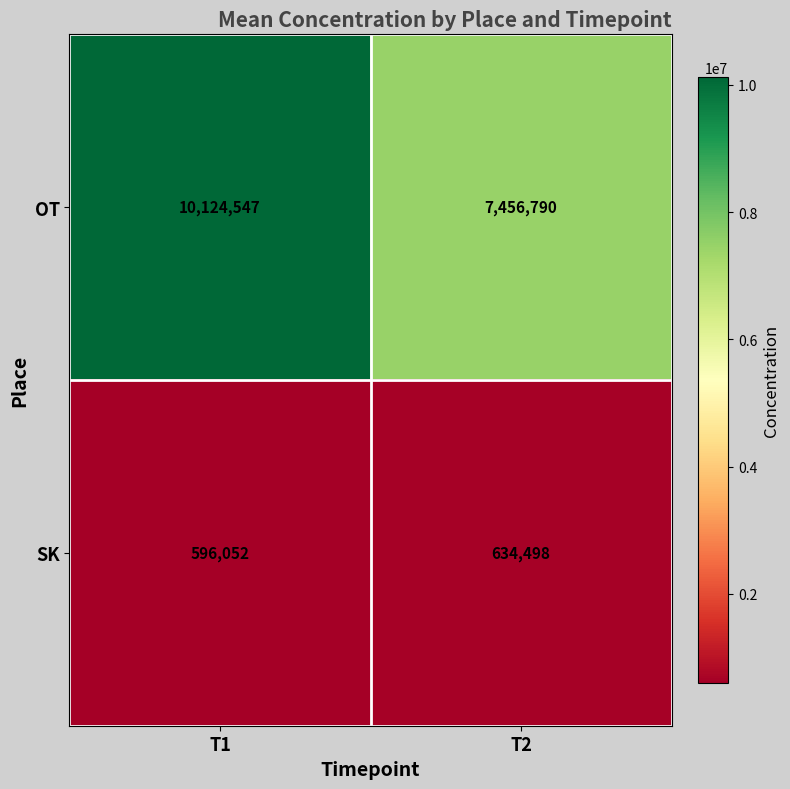

What value does the SK series have at T1, to the nearest 50?

596050